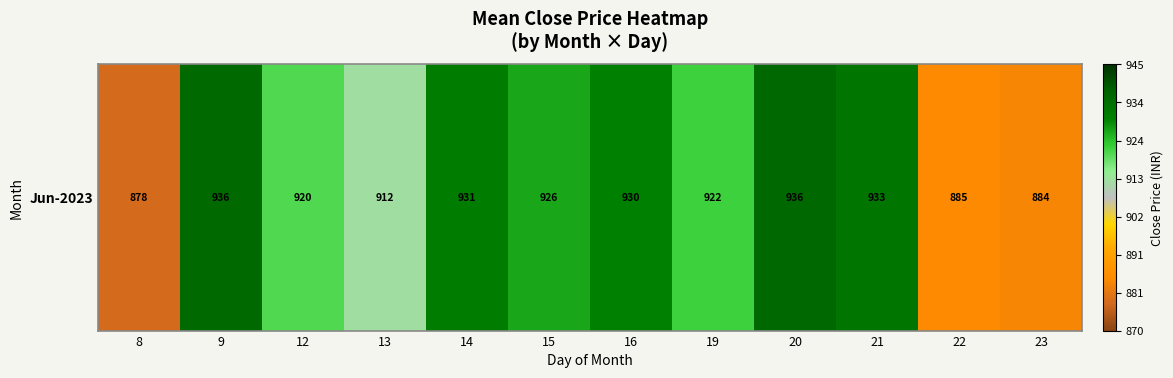

Which has a higher value, 23 or 21?

21